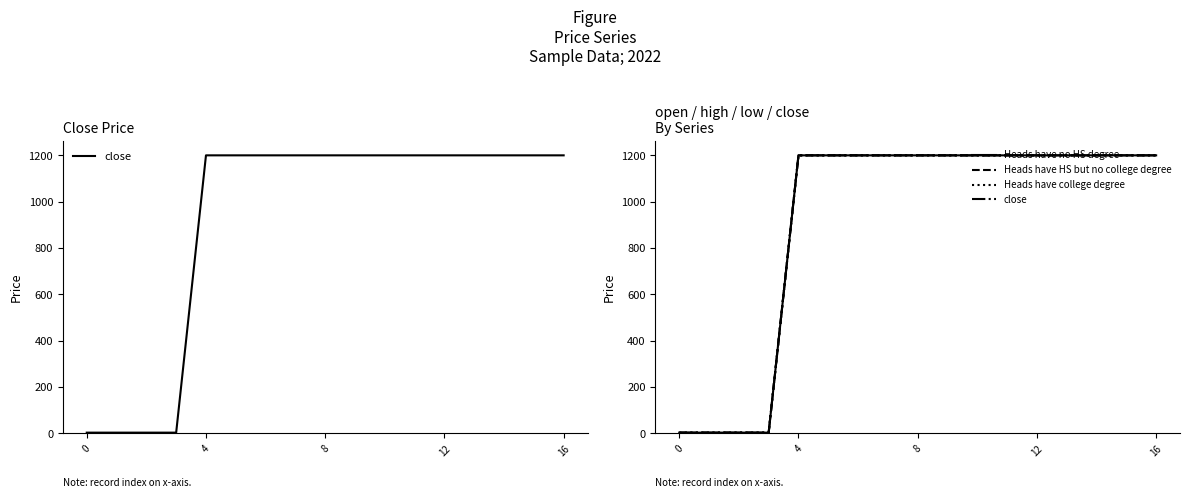

What is the label of the 6th point from the left?

5